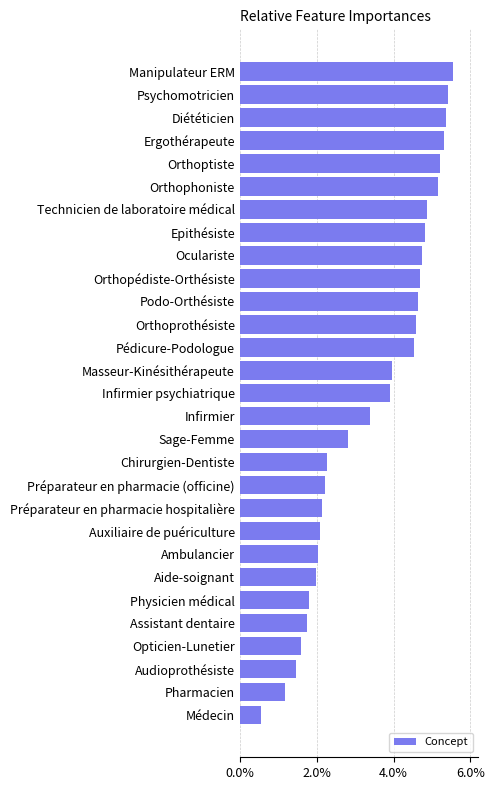

The chart shows a value of 7.9 at Orthoprothésiste. True or false?

False